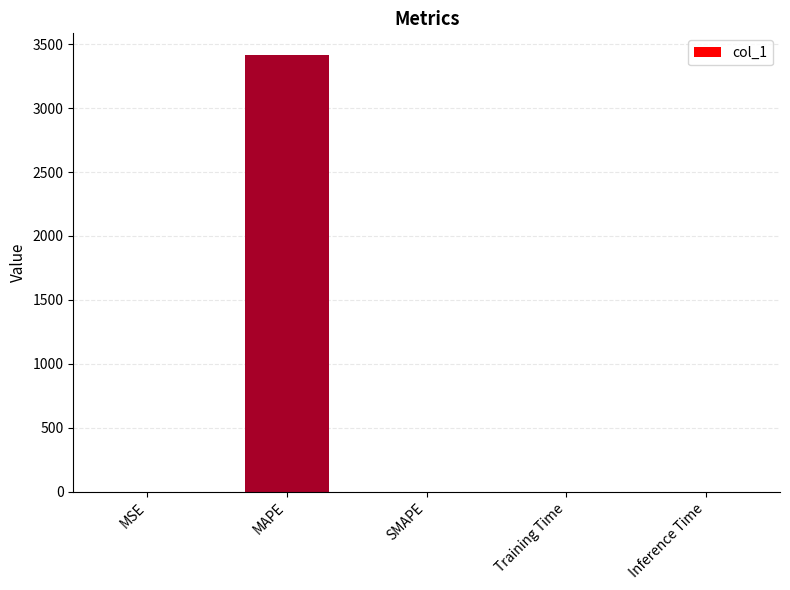

What is the average value?

682.9